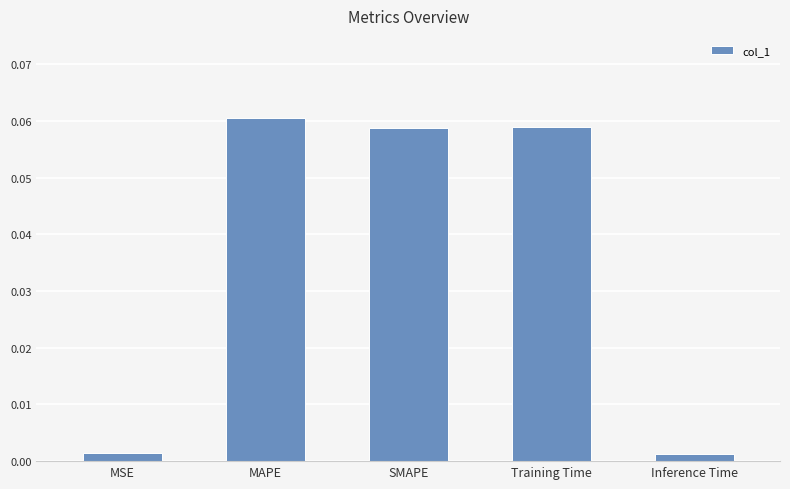

What is the change in value from MSE to Training Time?

+0.1